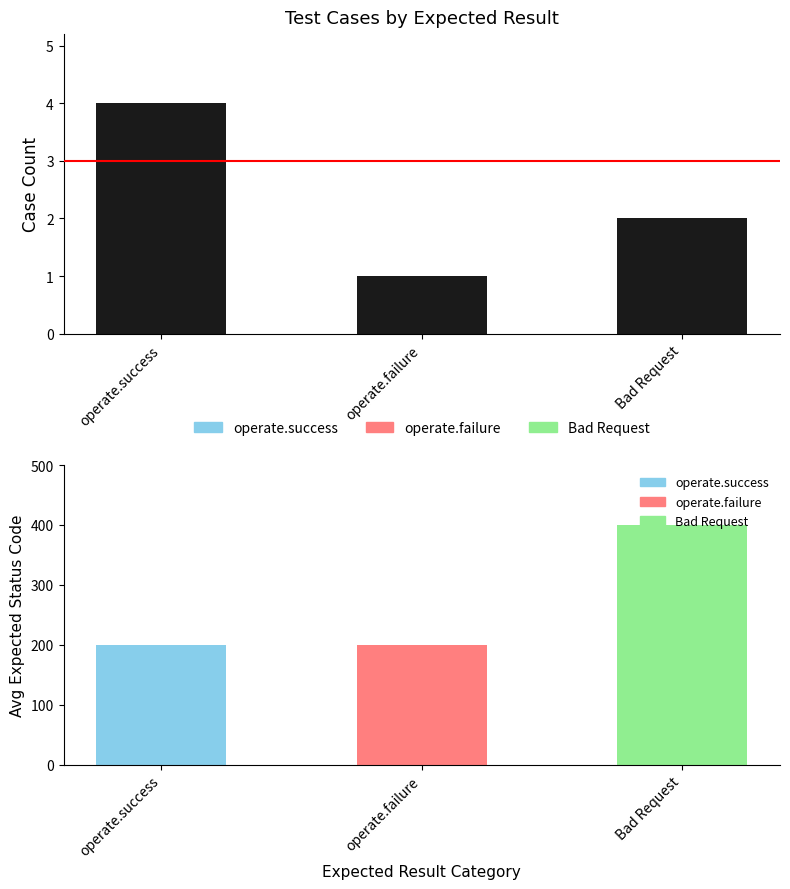

What is the maximum value shown in the chart?

4